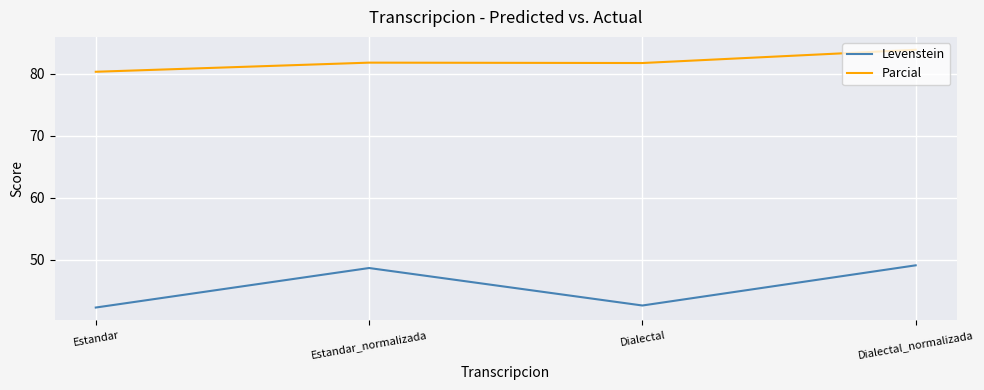

What position from the right is Dialectal?

2